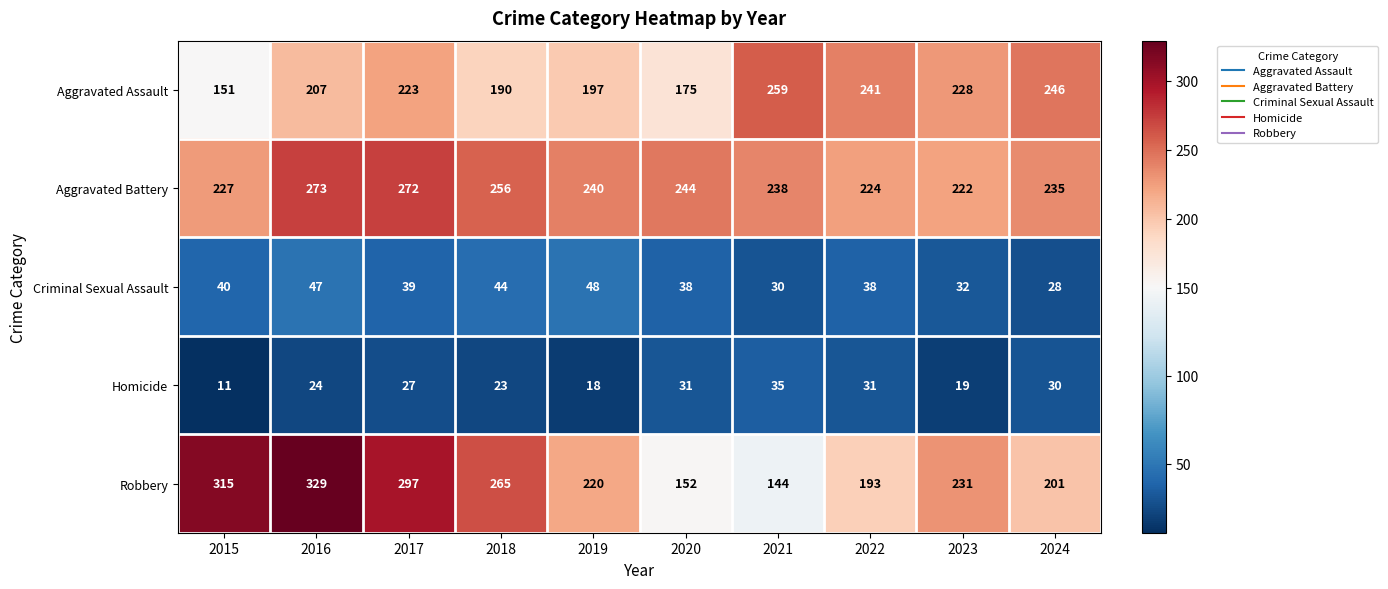

Which category has the lowest value in the Aggravated Battery series?

2023